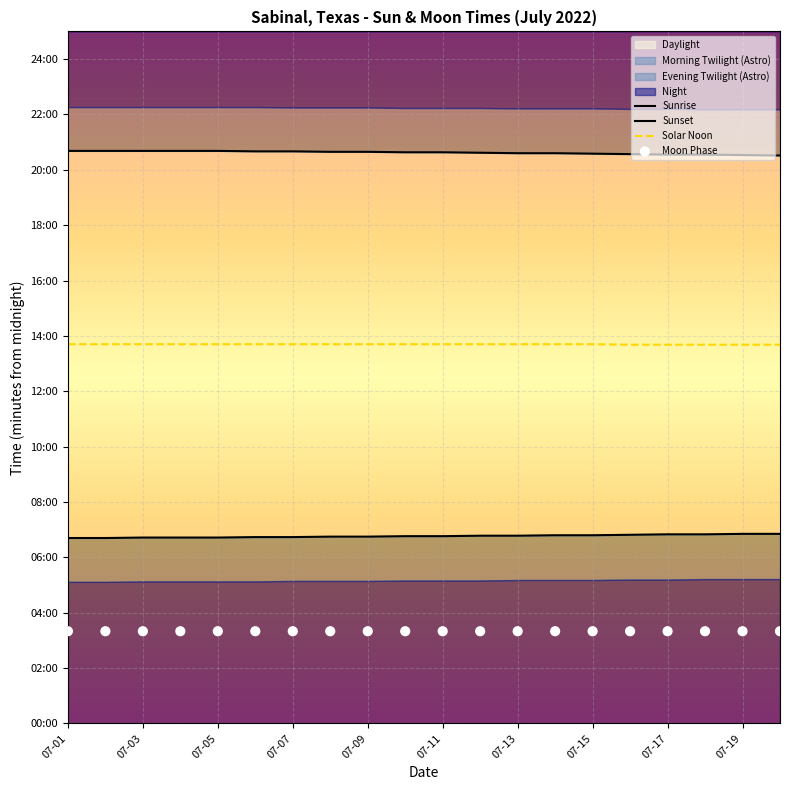

Is the value of Sunset at 07-03 greater than the value of Solar Noon at 07-11?

Yes